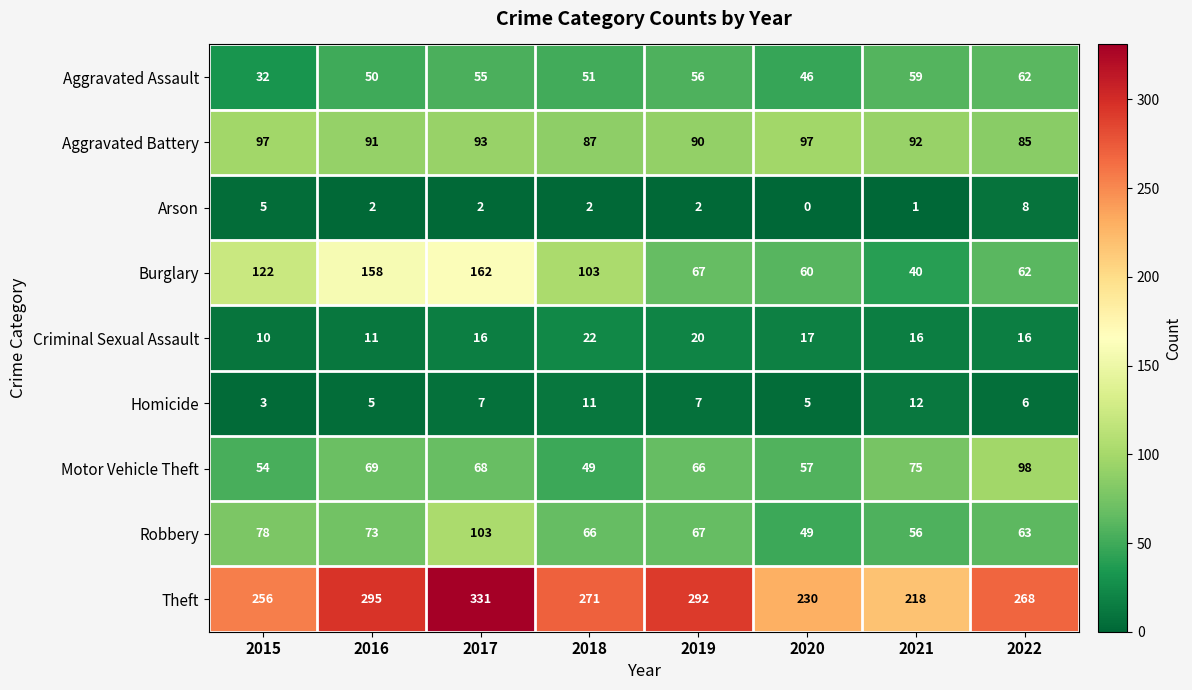

At which label is Aggravated Battery closest to 91?

2016